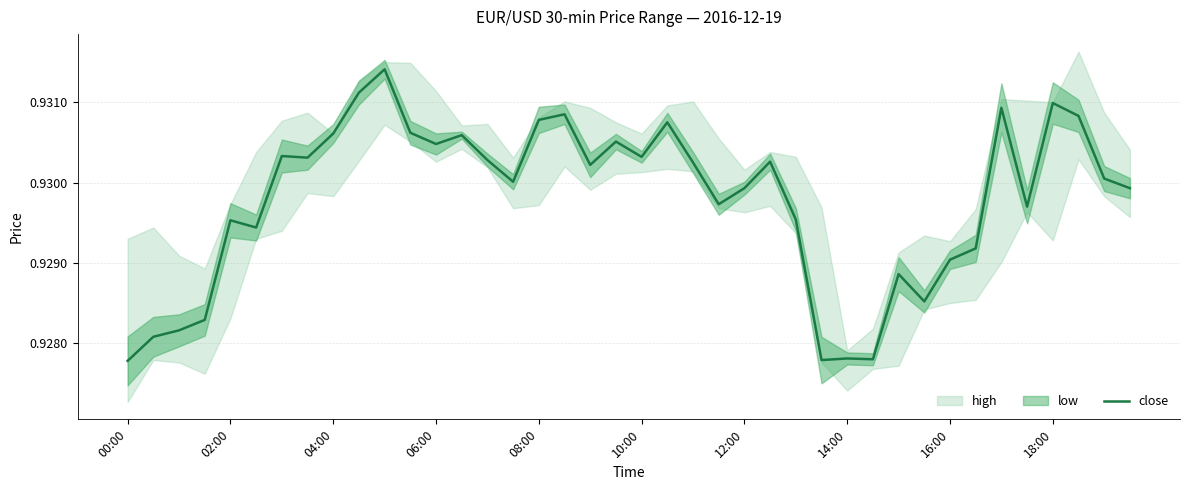

Between 11 and 08:00, which is larger?

11